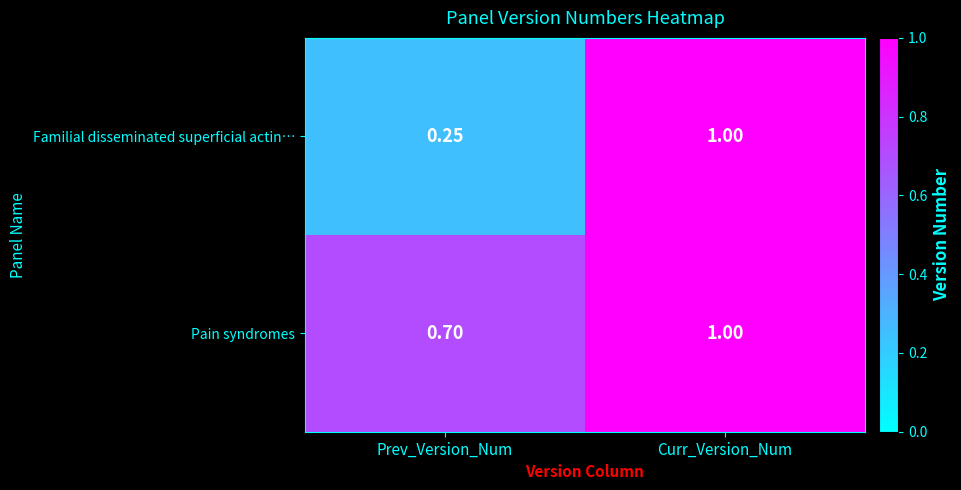

What is the greatest value displayed?

1.0